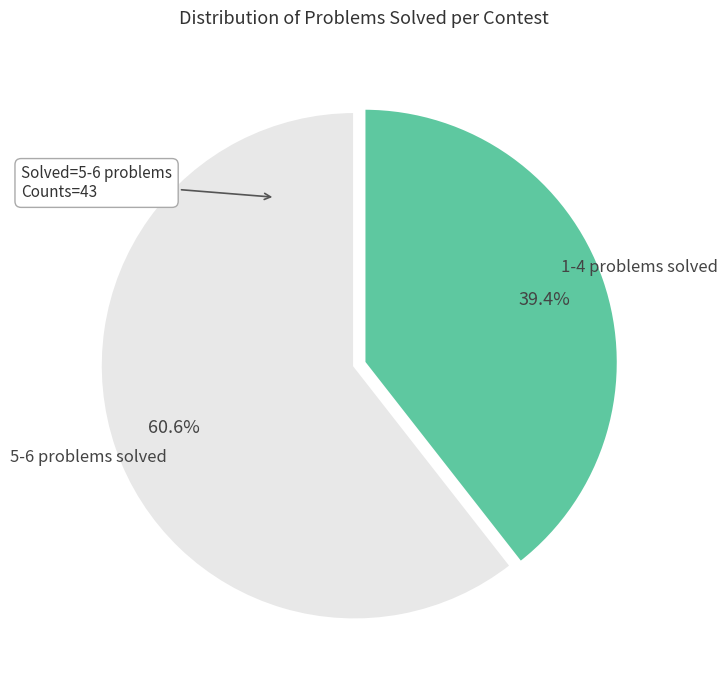

Is there a majority slice in this chart?

Yes